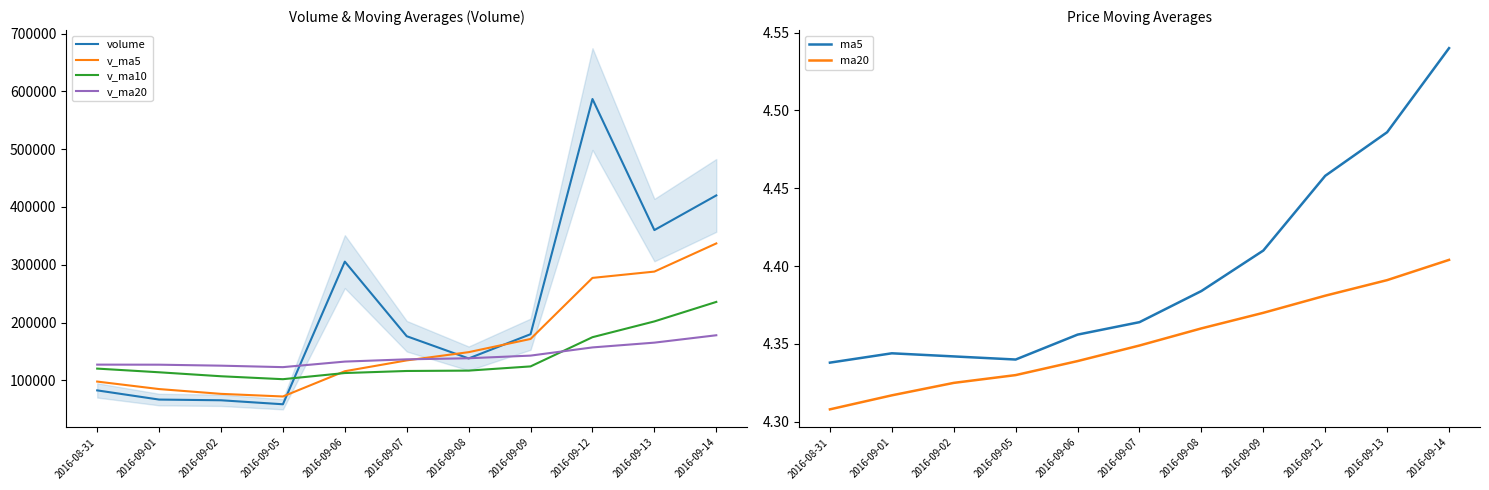

What value does the ma5 series have at 2016-09-01?

4.3